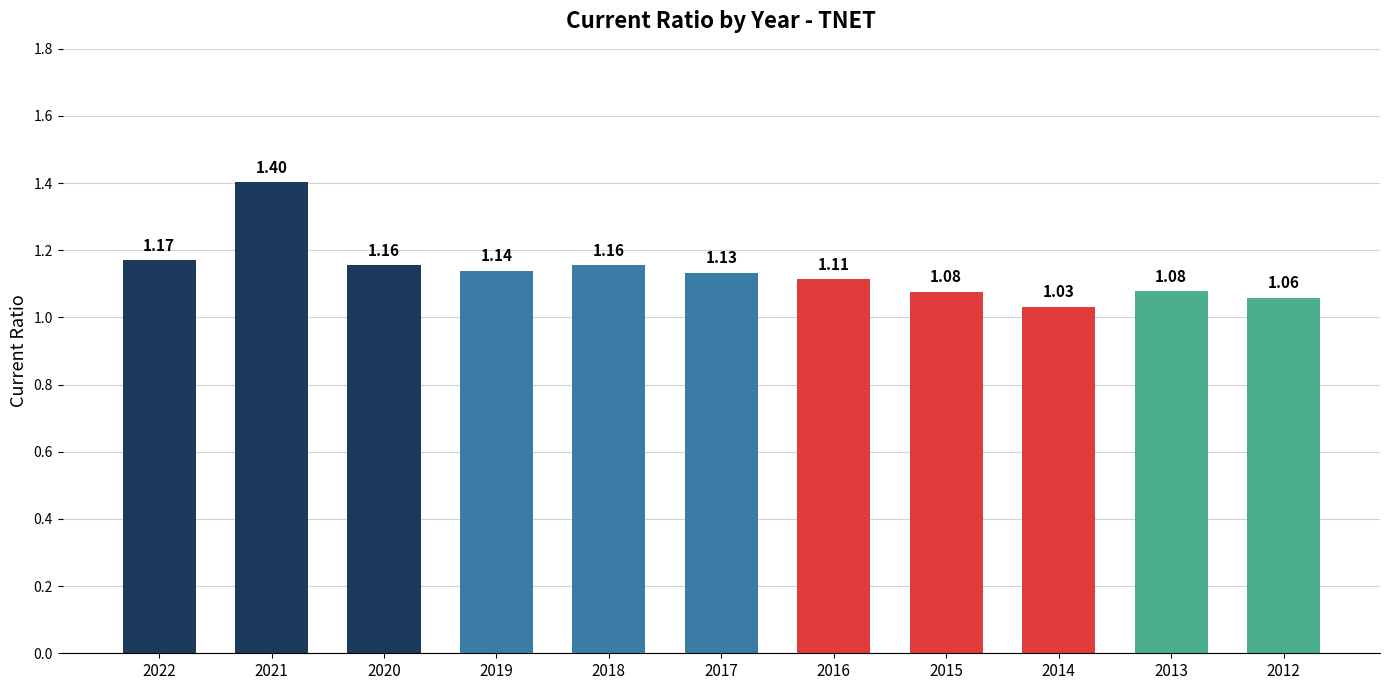

Between 2014 and 2019, which is larger?

2019